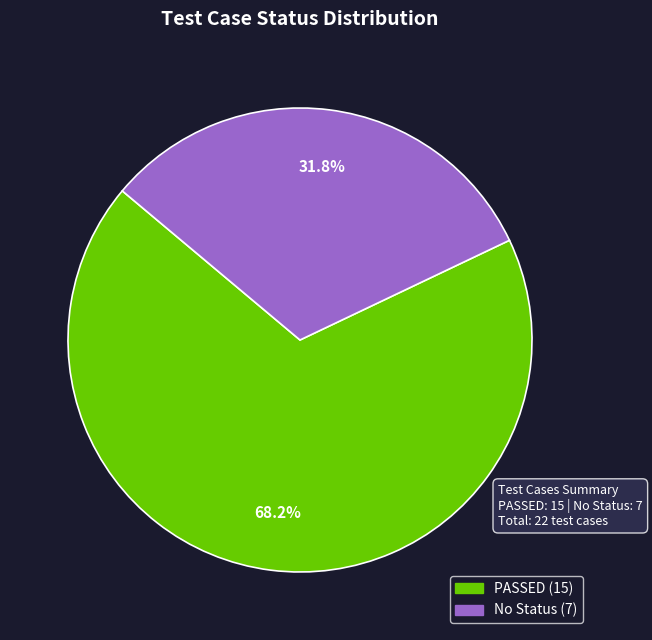

Rank the categories by value from highest to lowest.

PASSED, No Status